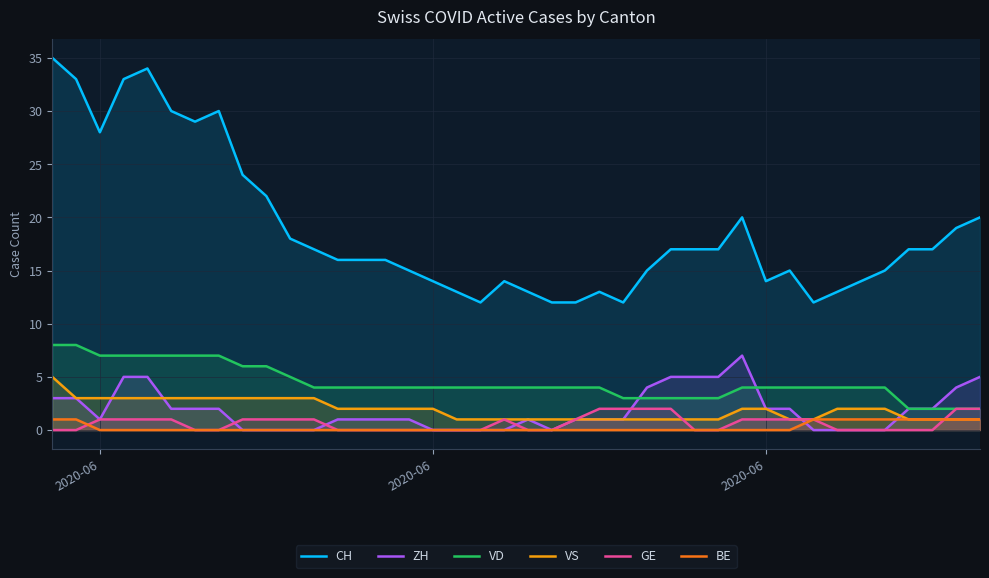

Which series has the largest range (max minus min)?

CH